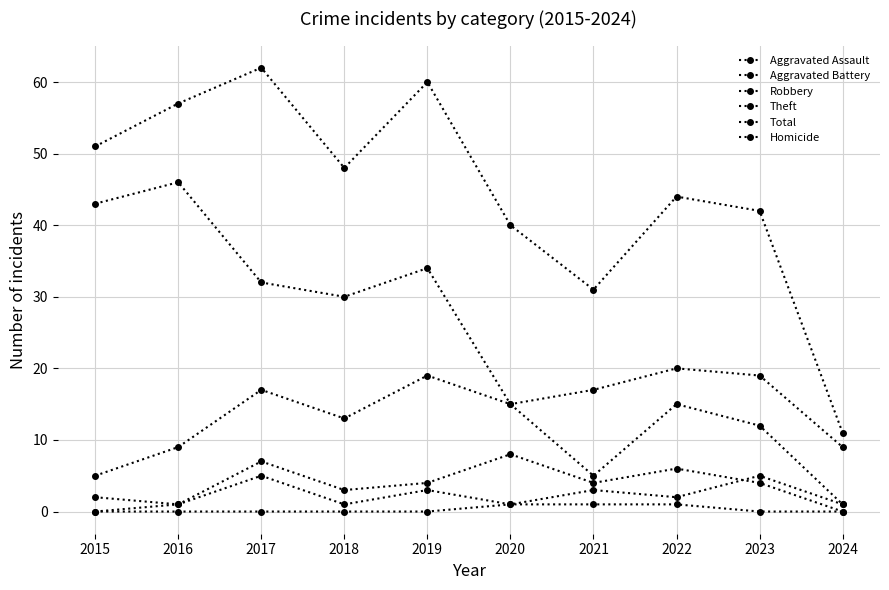

How many series are shown in this chart?

6